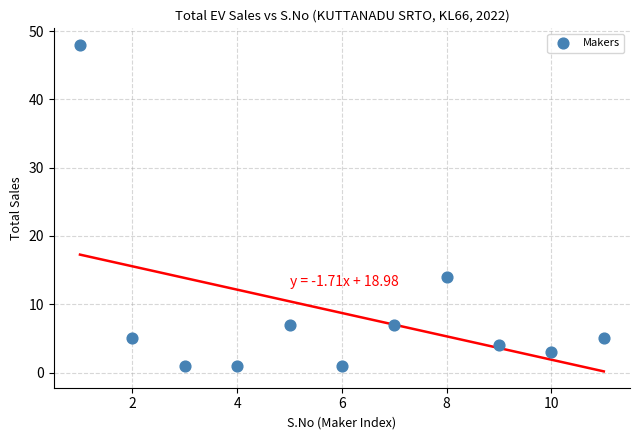

What is the average Y value?

9